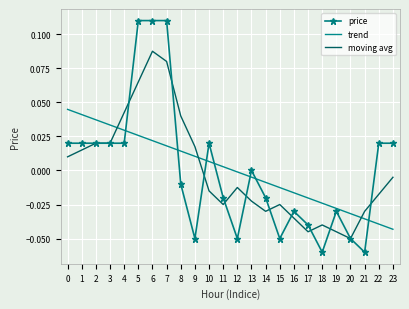

Is the value of trend at 4 greater than the value of moving avg at 0?

Yes